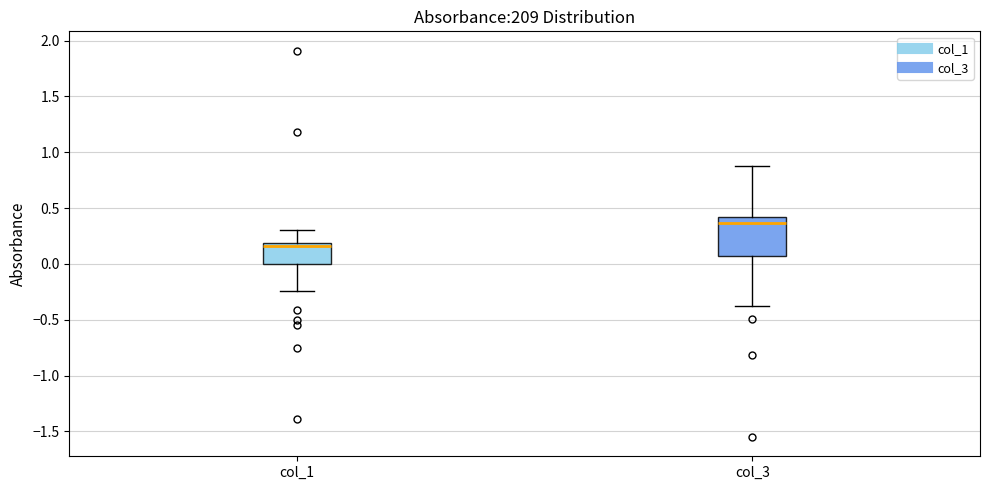

Reading left to right, read every box against the y-axis: the position of its median line, the range the box covers, and the ends of its whiskers. The values are not printed on the chart, so give them approximately, as read against the axis.

col_1: median 0.15, box 0.00 to 0.20, whiskers -0.25 to 0.30
col_3: median 0.35, box 0.10 to 0.40, whiskers -0.40 to 0.90